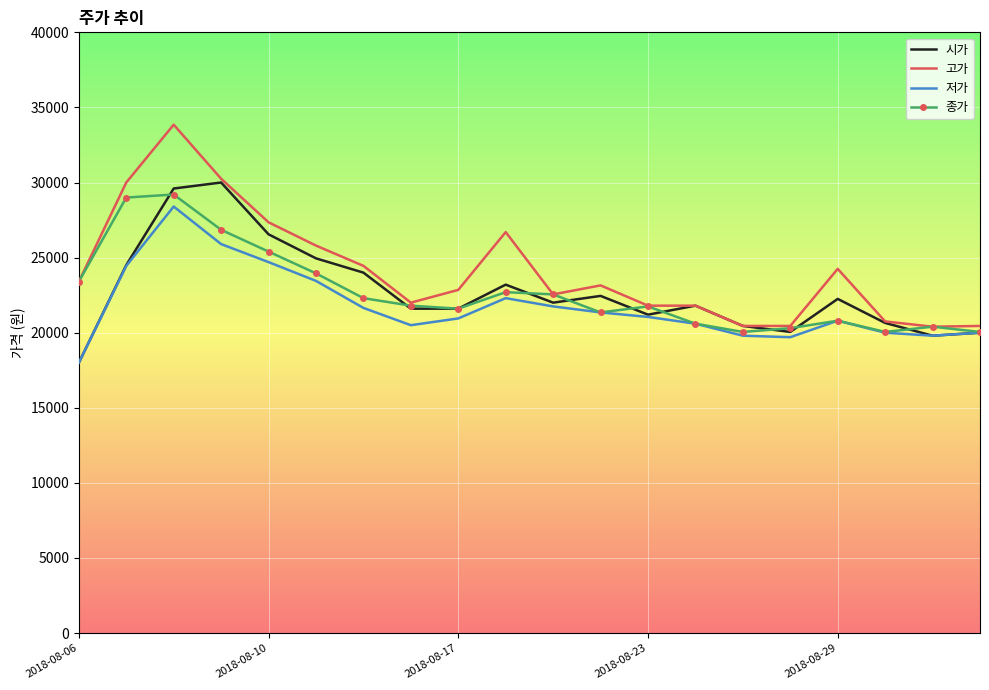

What is the maximum value shown in the chart?

33850